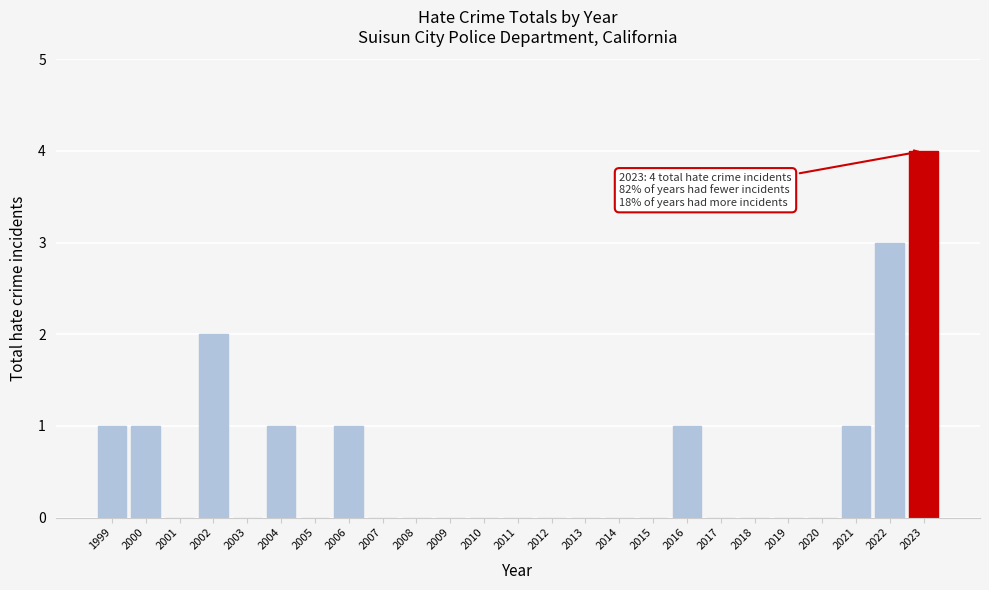

The chart shows a value of 0 at 2005. True or false?

True